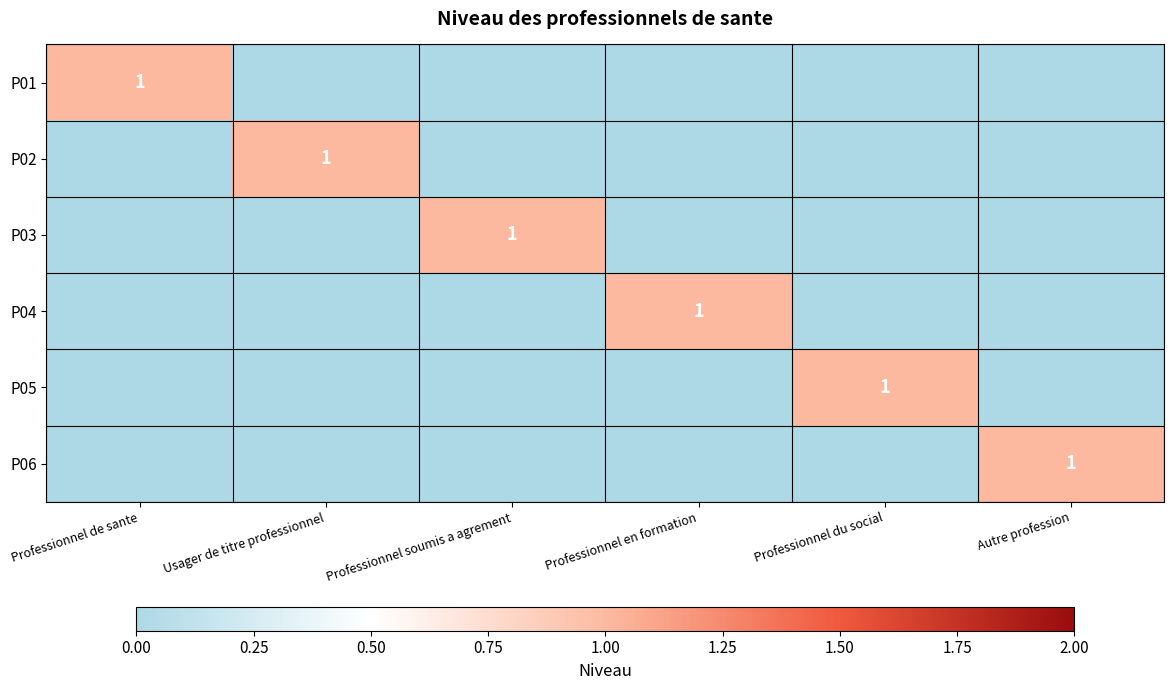

The value of P04 at Professionnel en formation is 1. True or false?

True